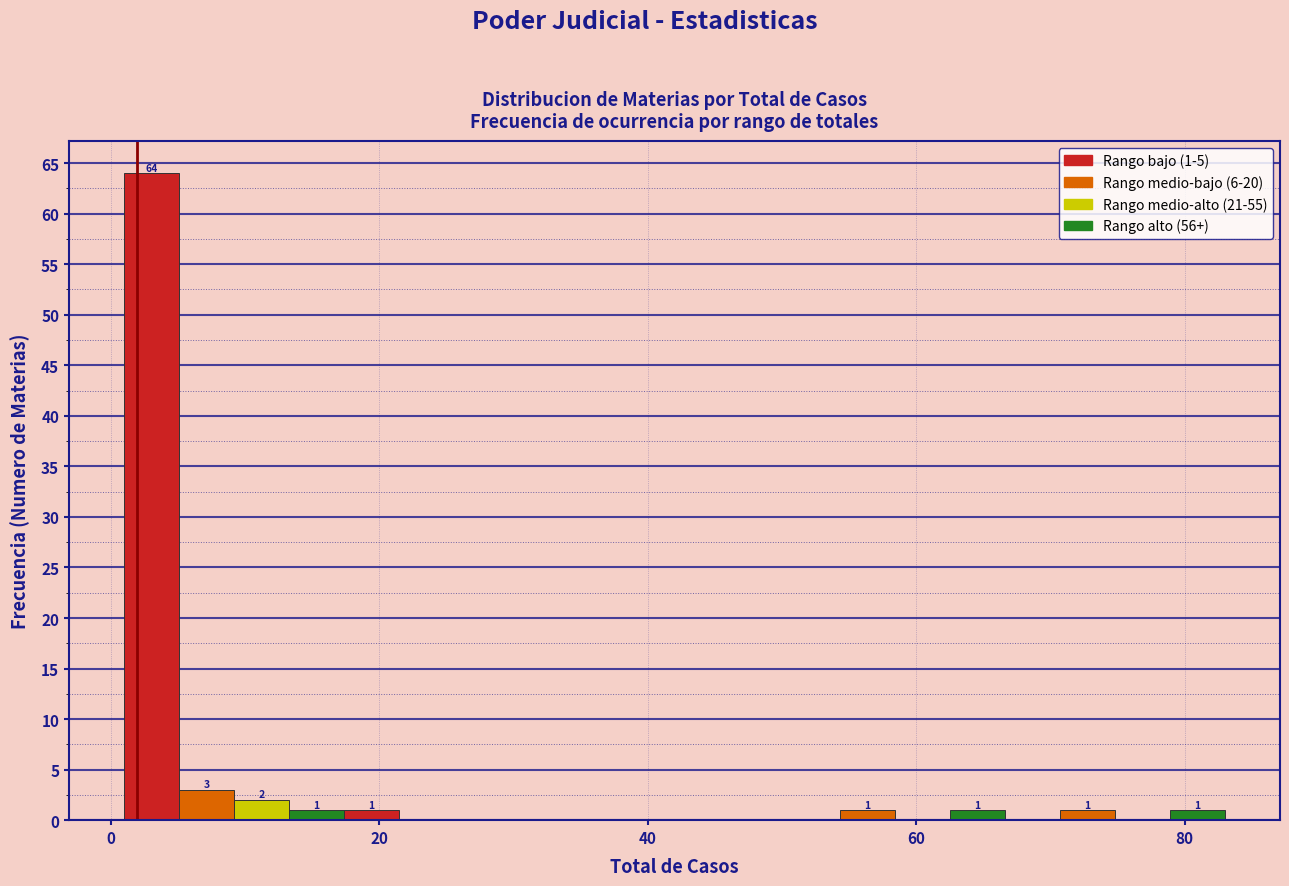

Around what value on the x-axis is the tallest bar? Give the approximate position of its centre, as read against the axis.

4